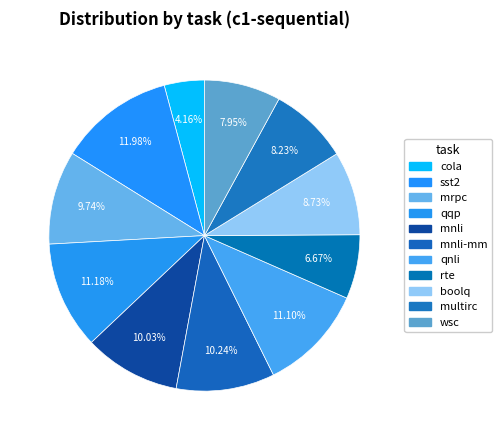

To the nearest percent, what is the combined percentage of boolq and mnli?

19%